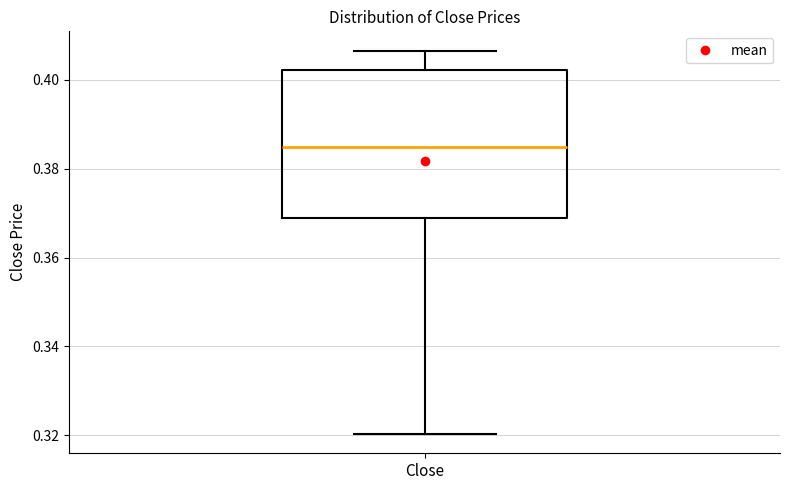

Transcribe this box plot: give where the median line is, the range the box spans, and where the two whiskers end, as read against the y-axis. The values are not printed on the chart, so give them approximately, as read against the axis.

median 0.384, box 0.368 to 0.402, whiskers 0.320 to 0.406